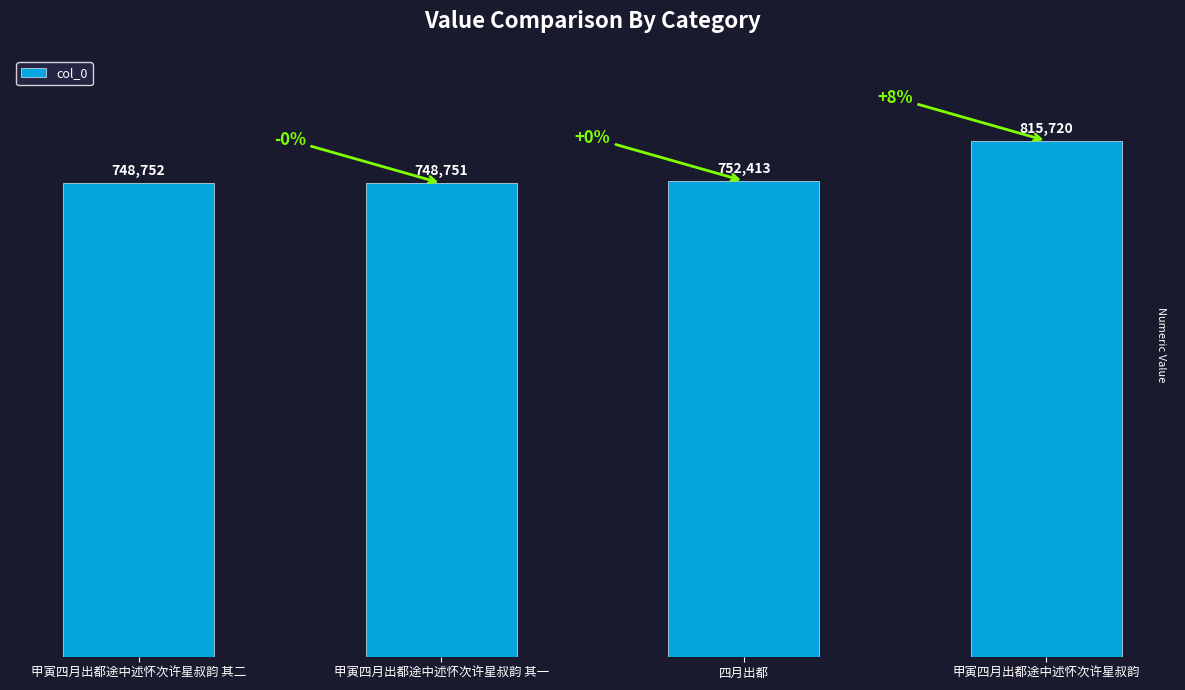

Reading left to right, what are all the values shown in this chart?

甲寅四月出都途中述怀次许星叔韵 其二=748752	甲寅四月出都途中述怀次许星叔韵 其一=748751	四月出都=752413	甲寅四月出都途中述怀次许星叔韵=815720